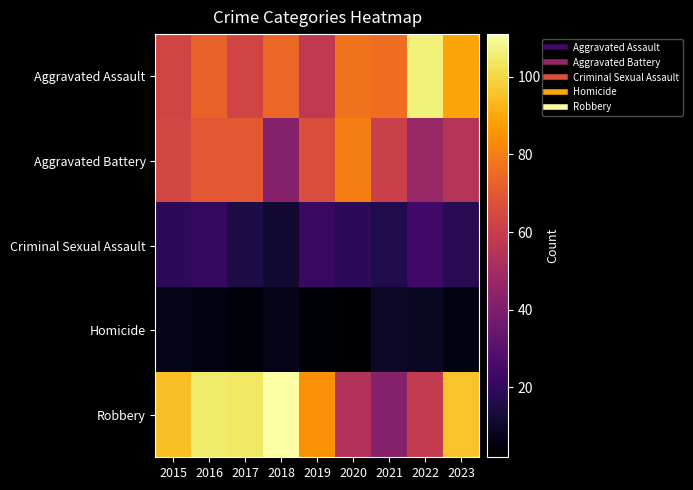

Between 2017 and 2021, which series saw the biggest shift?

Robbery